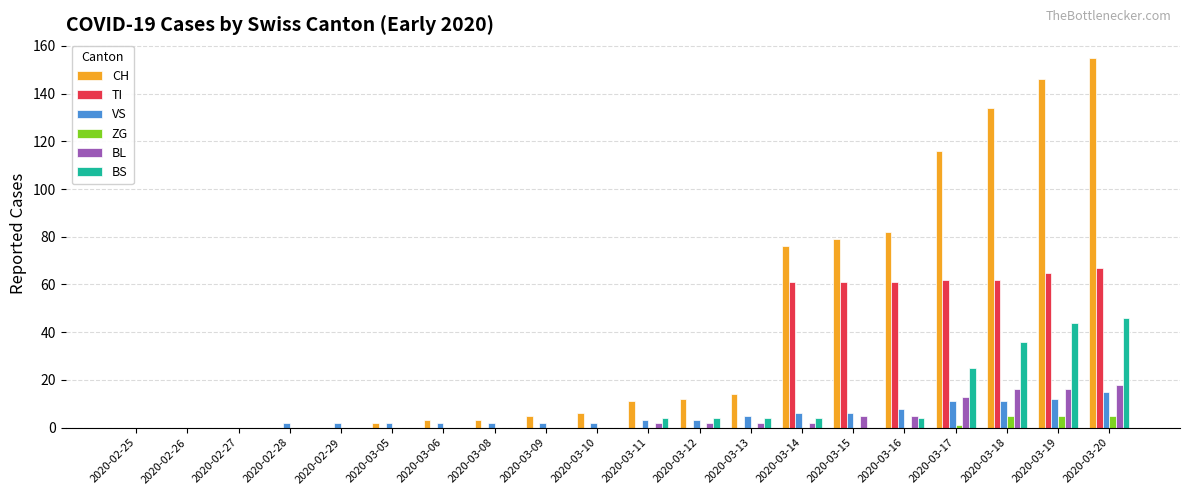

Which series changed the most between 2020-02-27 and 2020-03-17?

CH